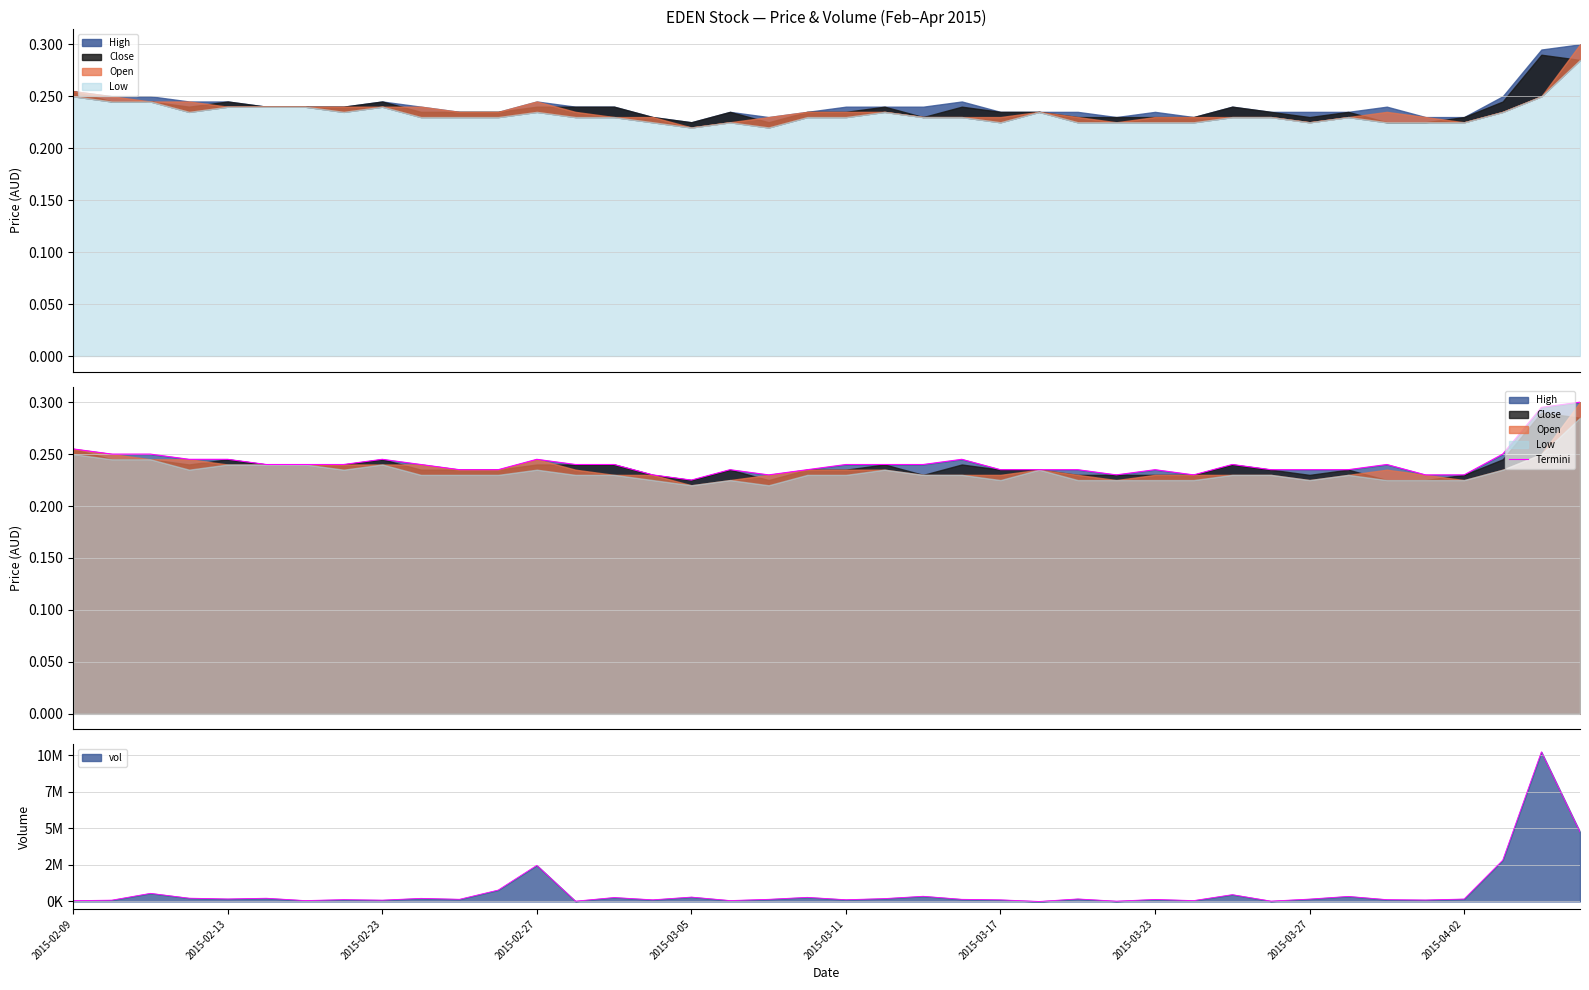

What position from the left is 2015-04-02?

10